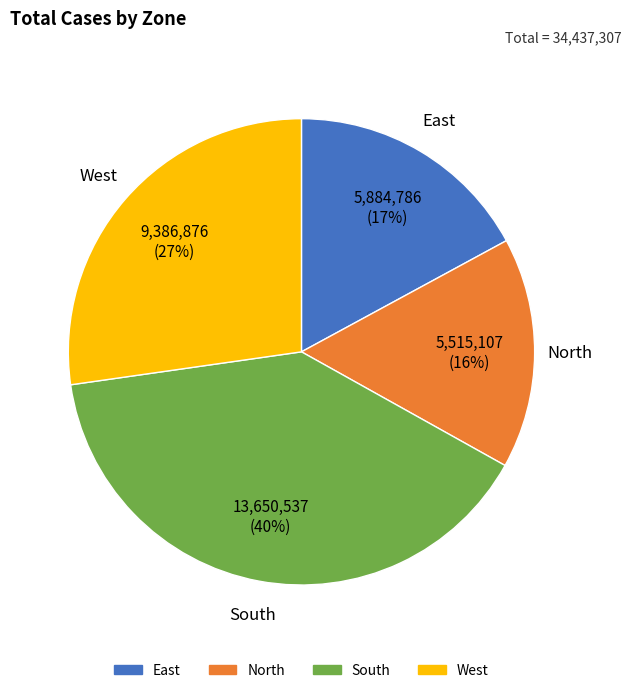

True or false: East accounts for 25% of the total.

False